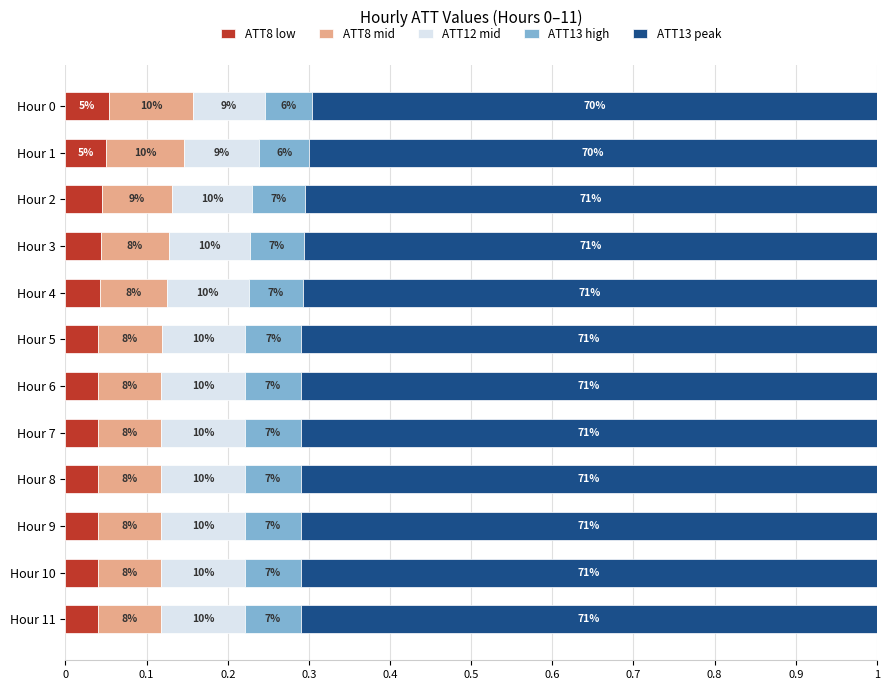

Which series has the widest spread of values?

ATT8 mid